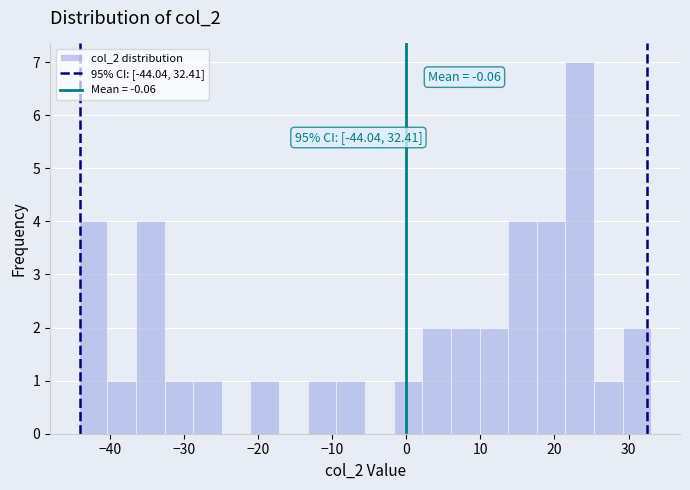

Around what value on the x-axis is the tallest bar? Give the approximate position of its centre, as read against the axis.

23